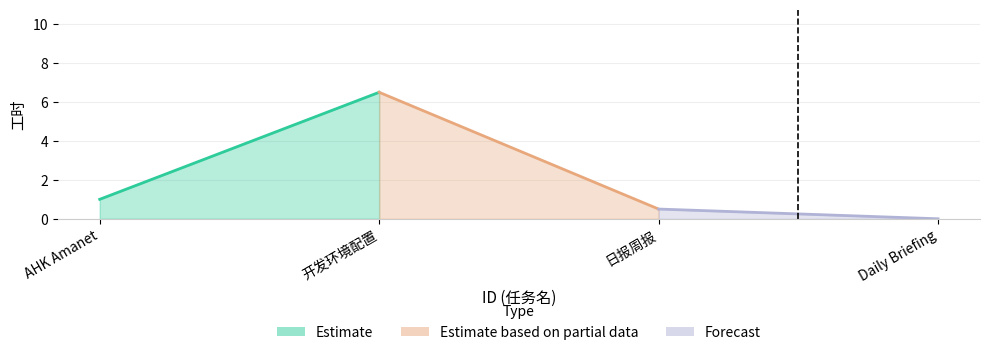

The value at 2 is 6.5. True or false?

True